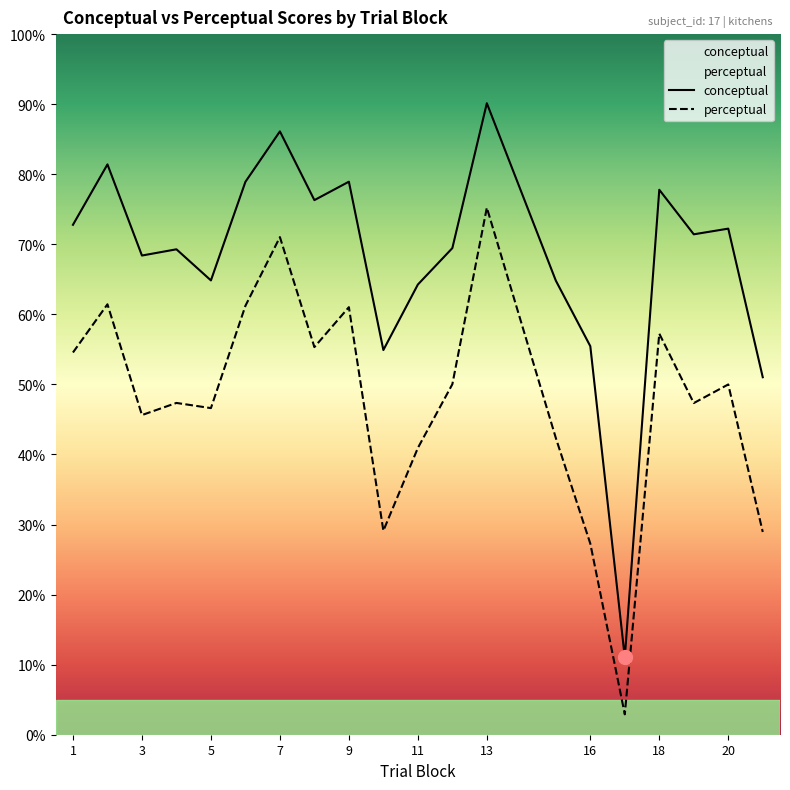

How many values in the conceptual series are below 71?

10